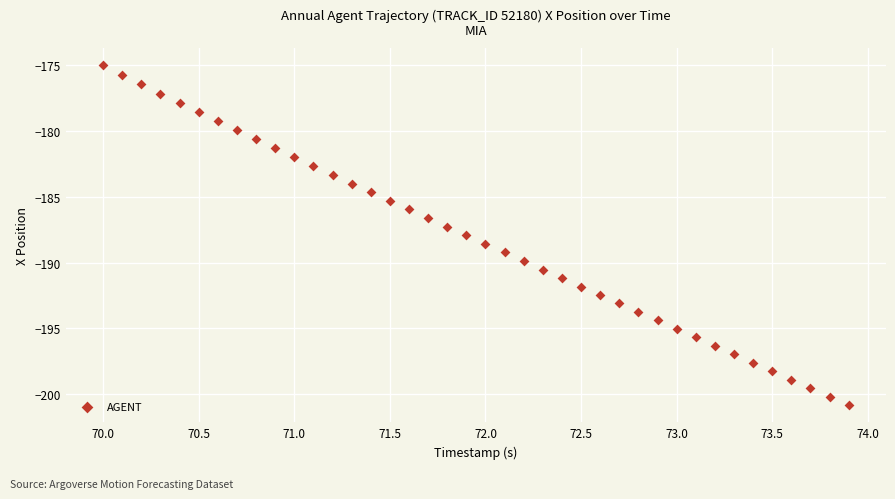

What is the range of X values (max minus min)?

3.9